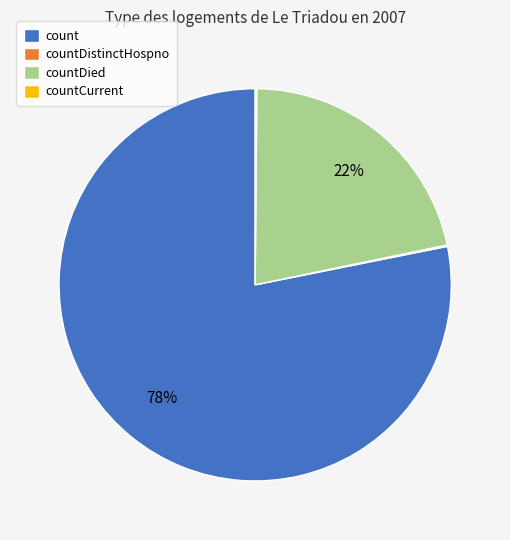

To the nearest percent, what is the average slice percentage?

25%